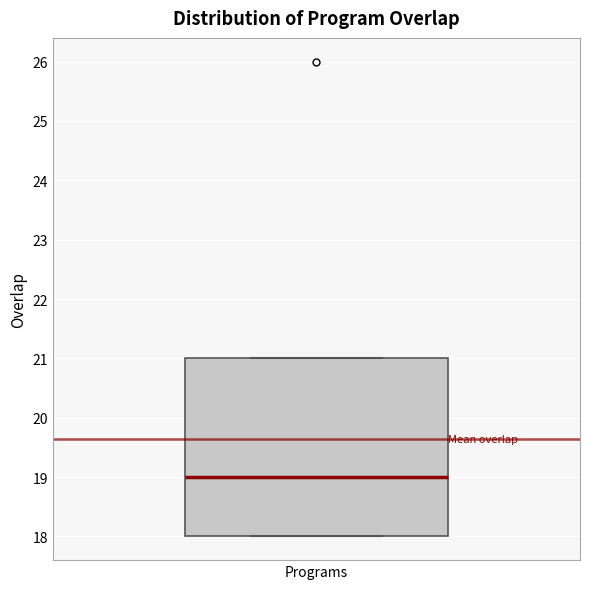

Transcribe this box plot: give where the median line is, the range the box spans, and where the two whiskers end, as read against the y-axis. The values are not printed on the chart, so give them approximately, as read against the axis.

median 19, box 18 to 21, whiskers 18 to 21